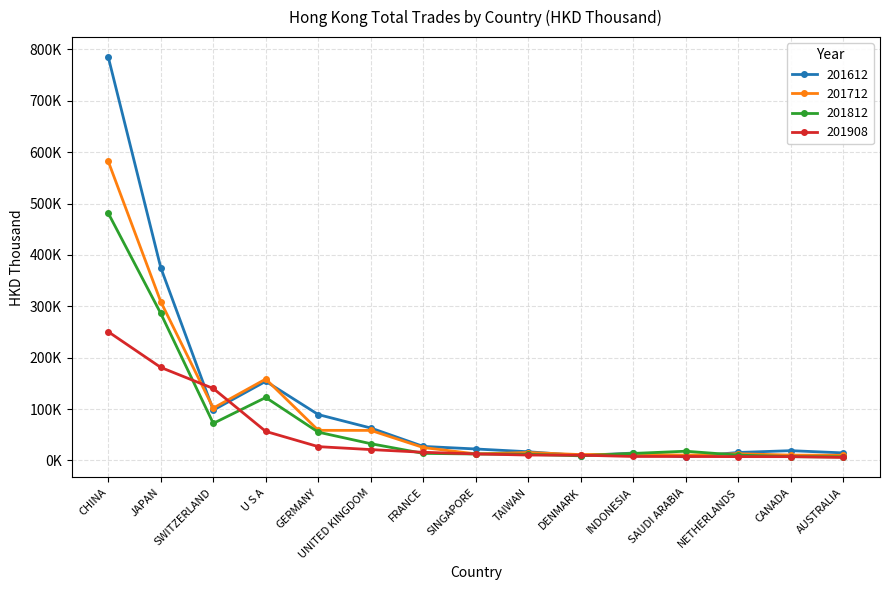

Between GERMANY and JAPAN, which is larger?

JAPAN